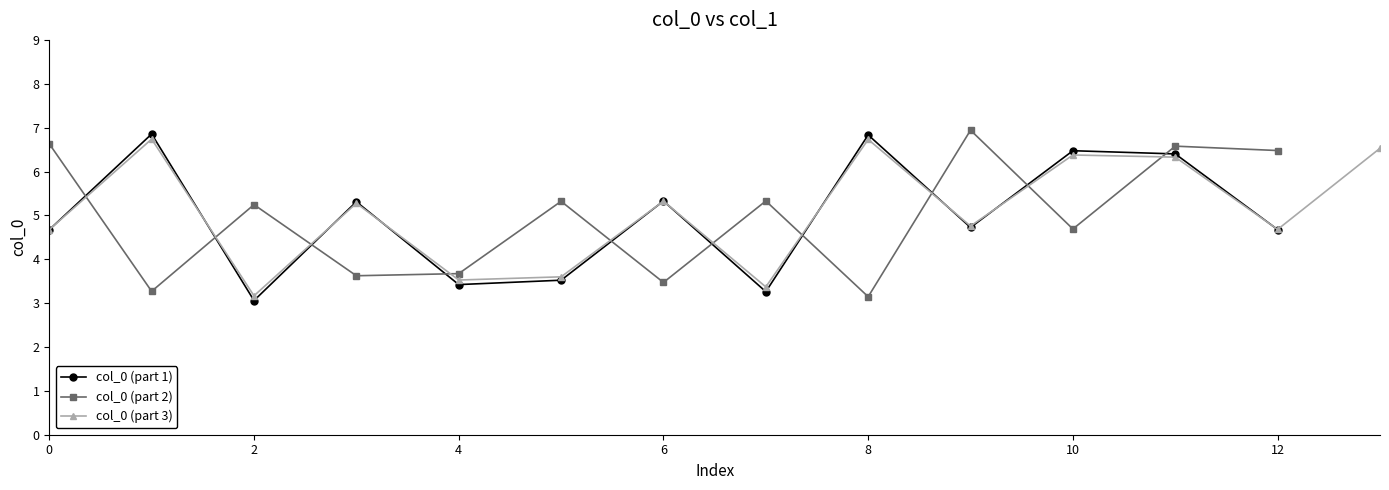

How many values are below 5?

20